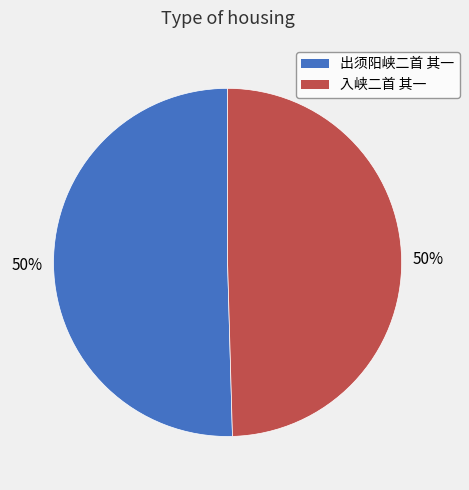

What is the ratio of the value at 入峡二首 其一 to the value at 出须阳峡二首 其一?

1.0